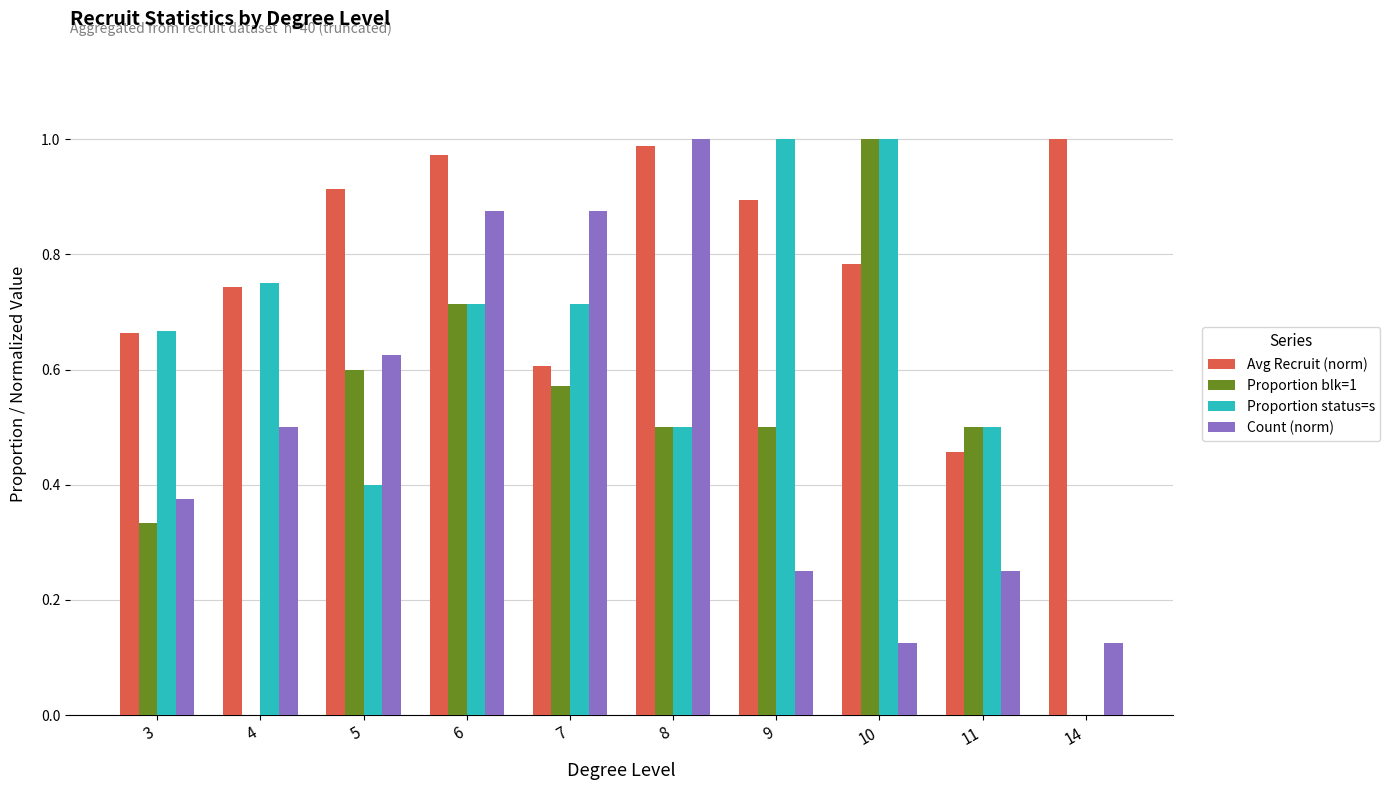

At which category is the sum across all series the highest?

6